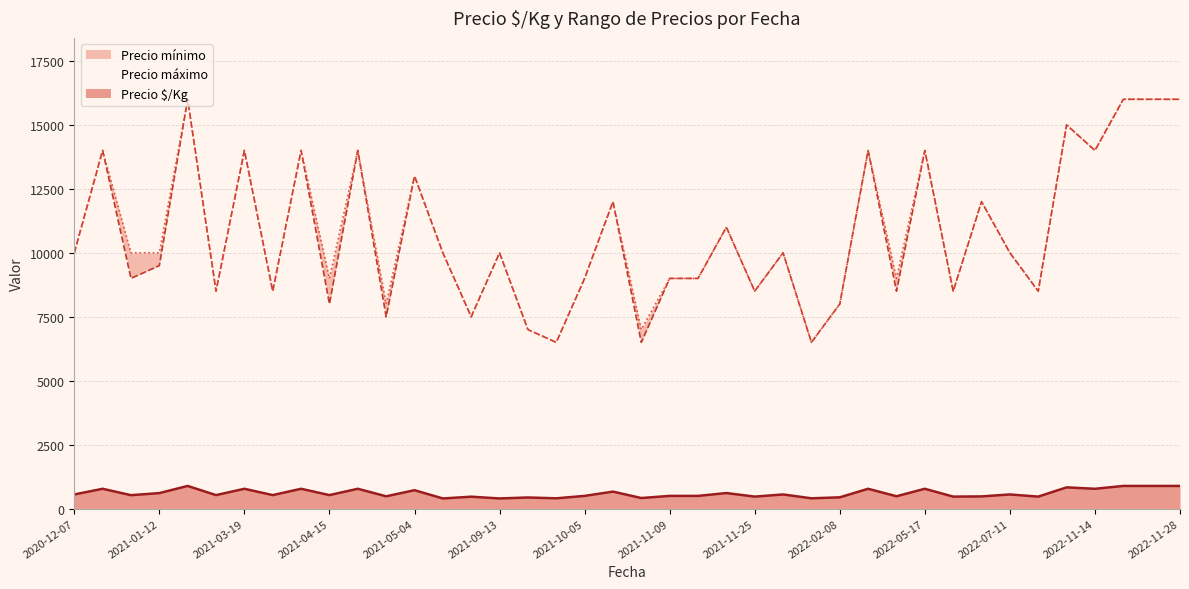

What is the highest value of the Precio $/Kg series?

889